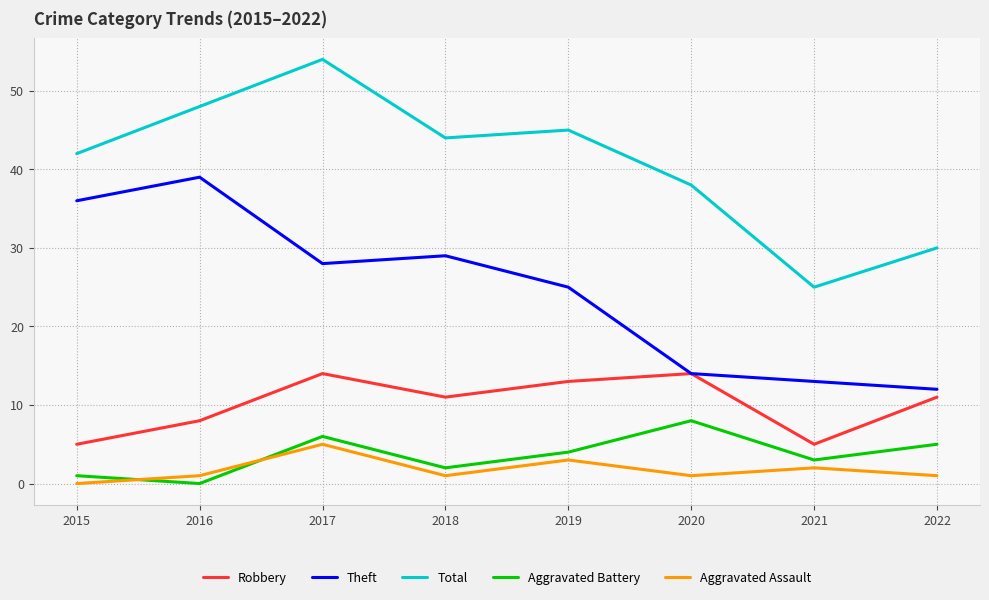

Where is the first local maximum for Total?

2017